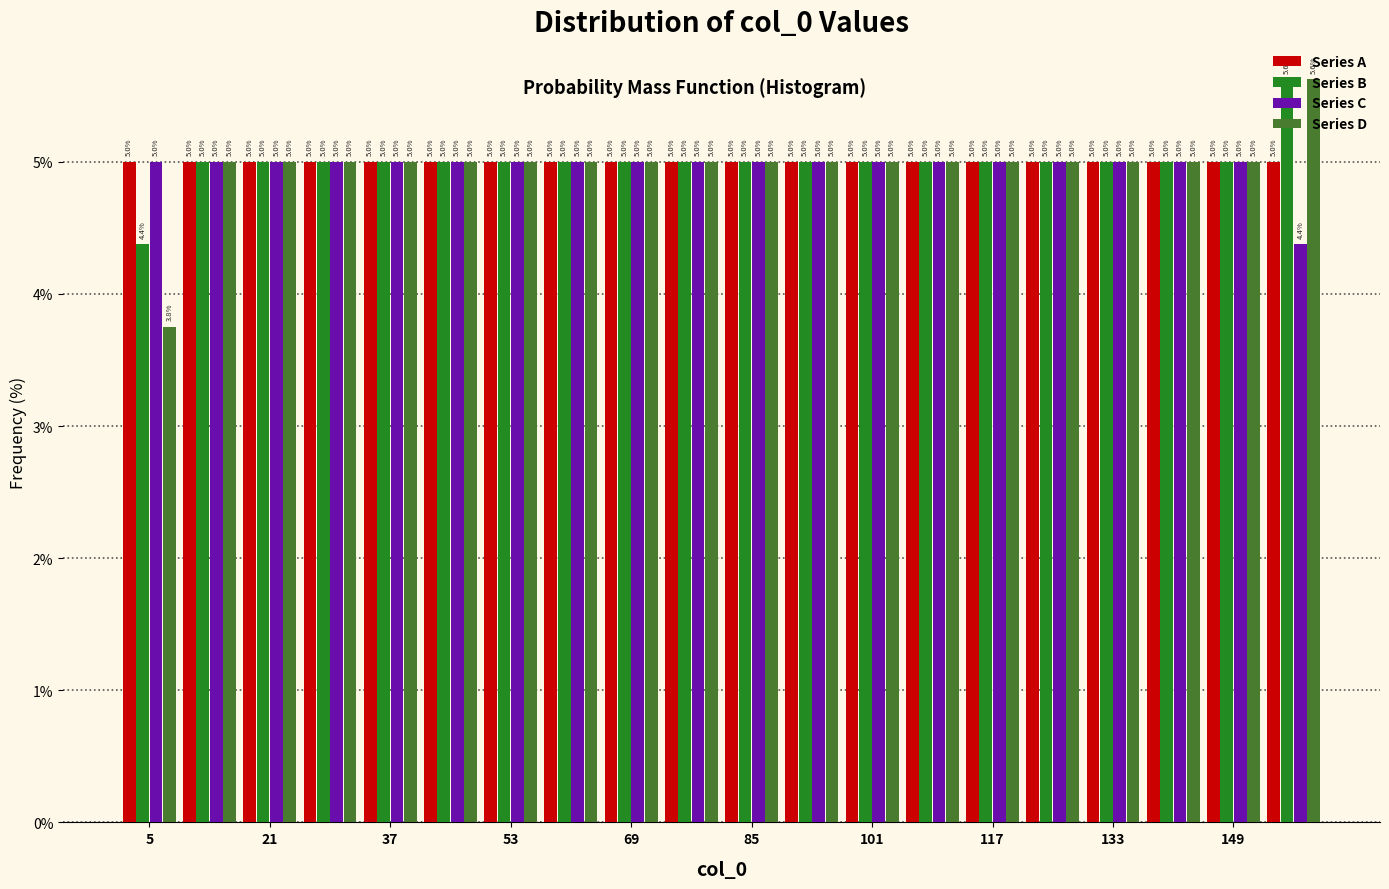

In the Series D series, which range on the x-axis has the tallest bar?

153 to 161